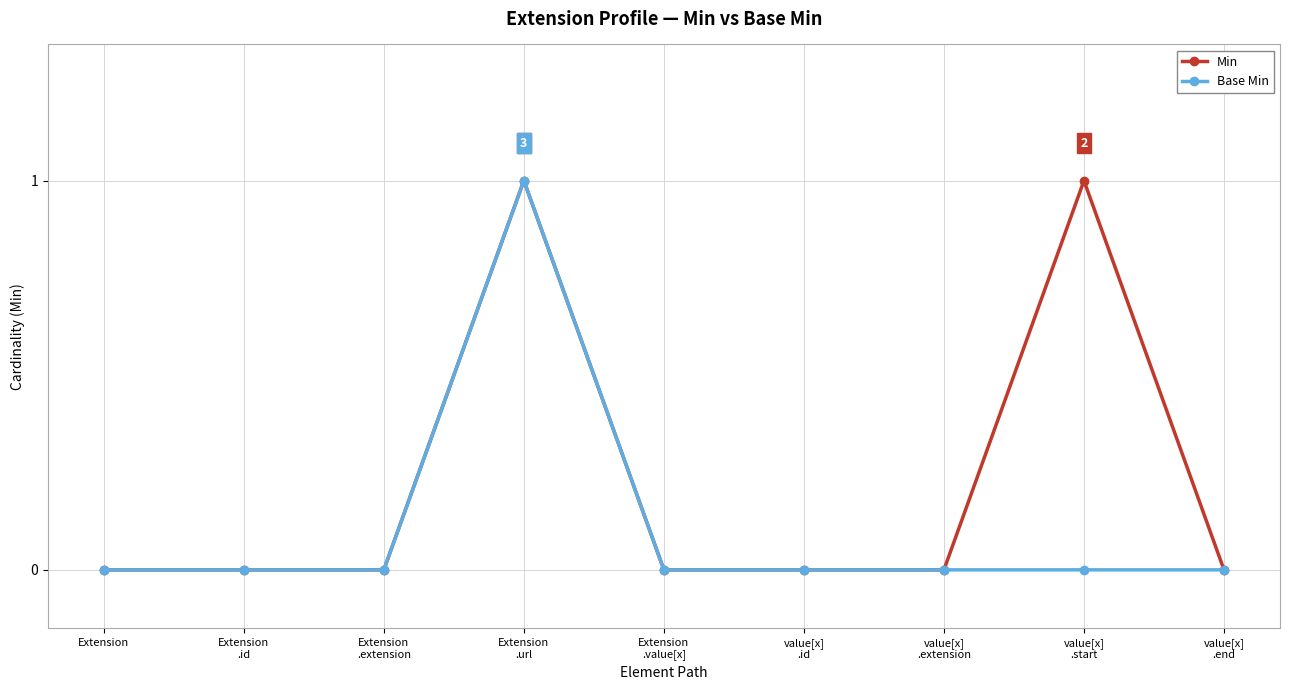

List the series in order of their overall mean, highest first.

Min, Base Min